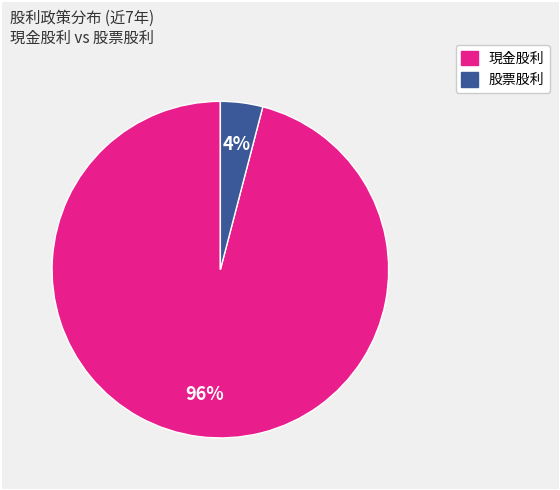

To the nearest percent, what is the difference between the largest and smallest slice percentages?

92%